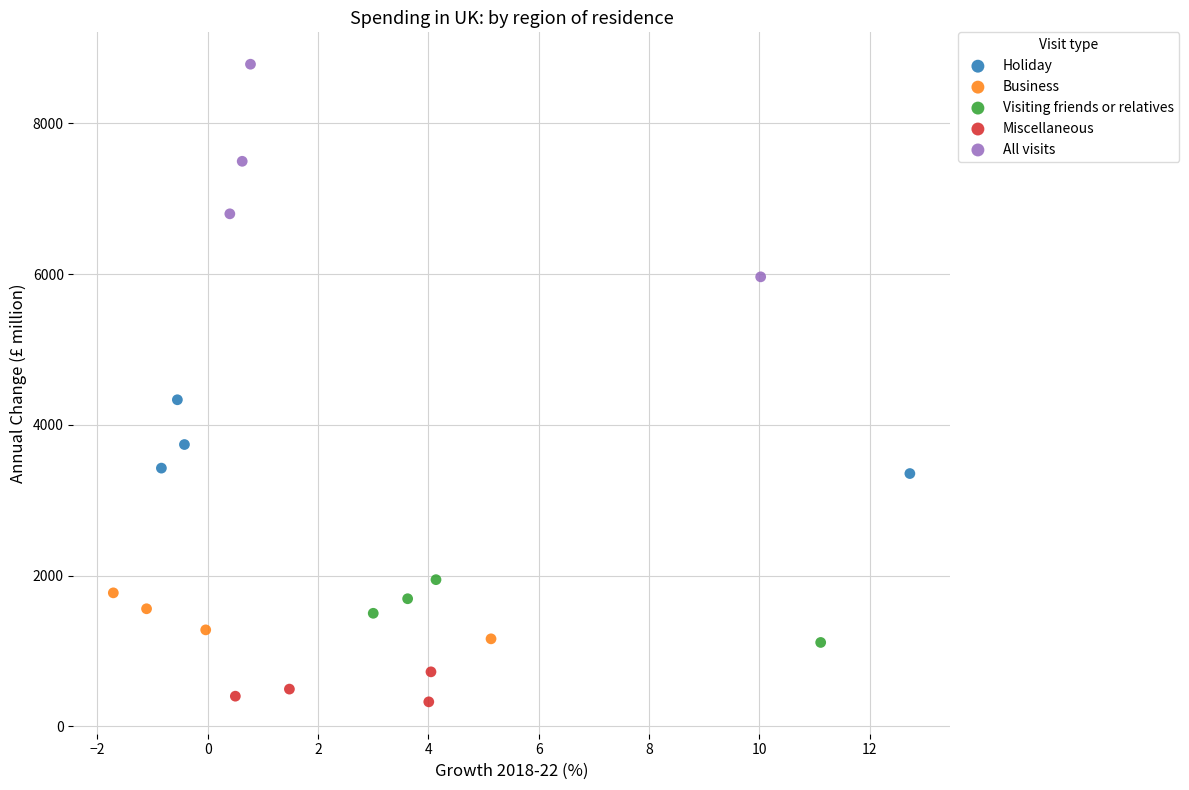

Which series has the largest Y range (max minus min)?

All visits